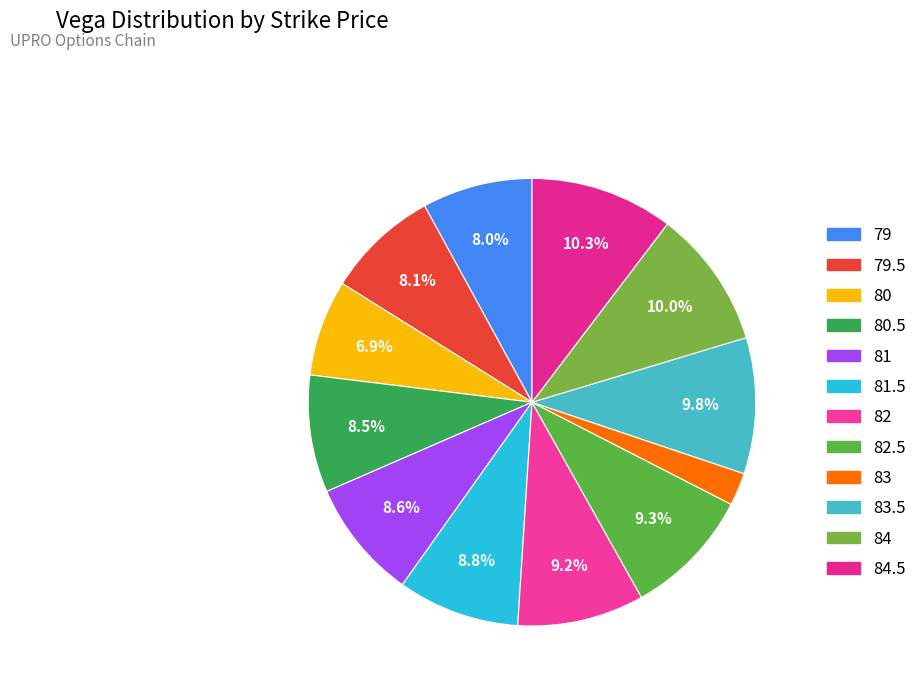

How many segments does this pie chart have?

12